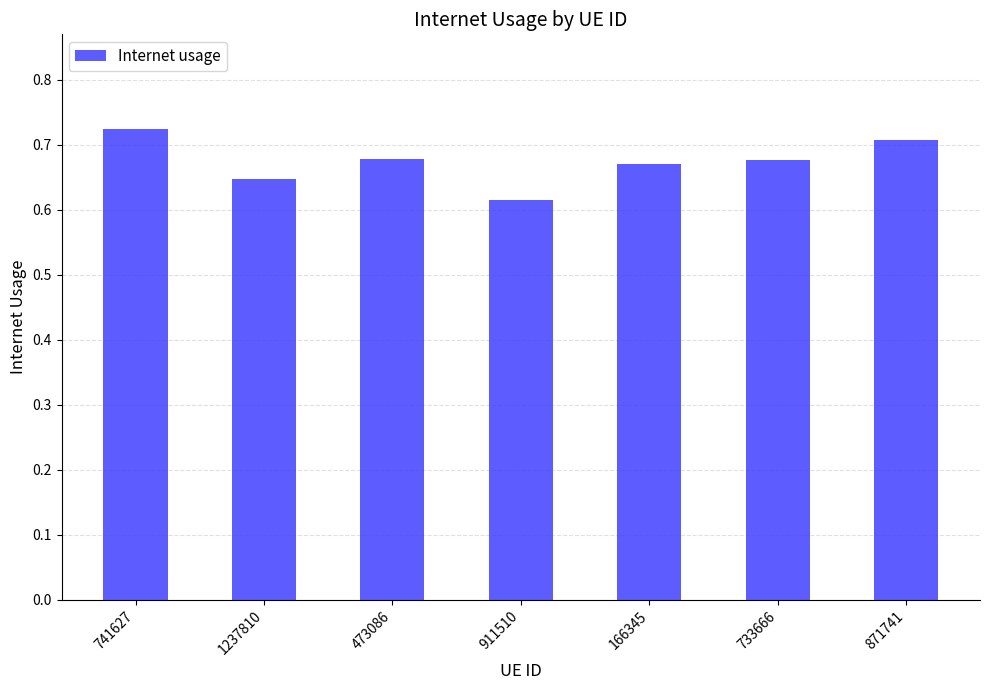

Which category has the lowest value across all series?

911510